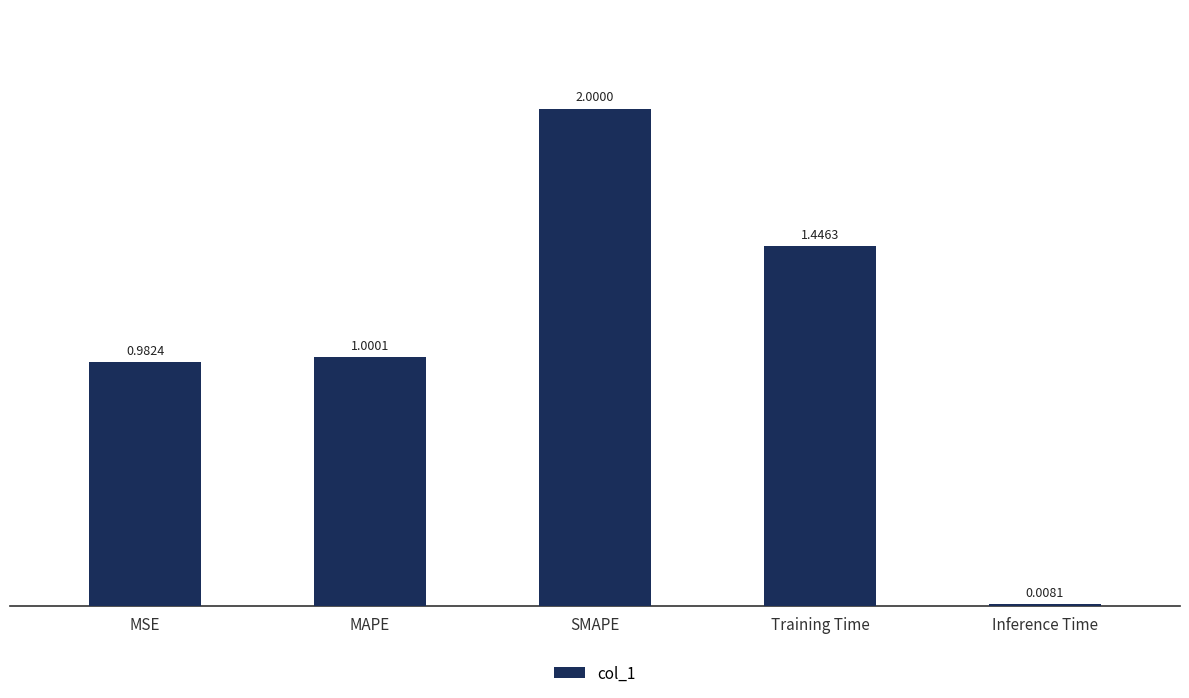

Which has a higher value, SMAPE or MAPE?

SMAPE